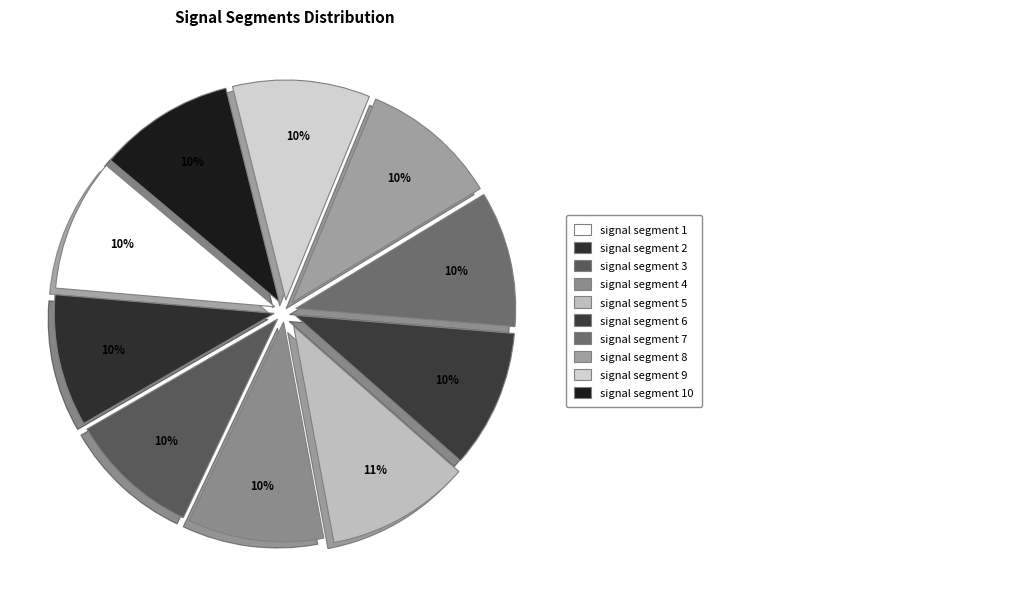

How many slices are in this pie chart?

10